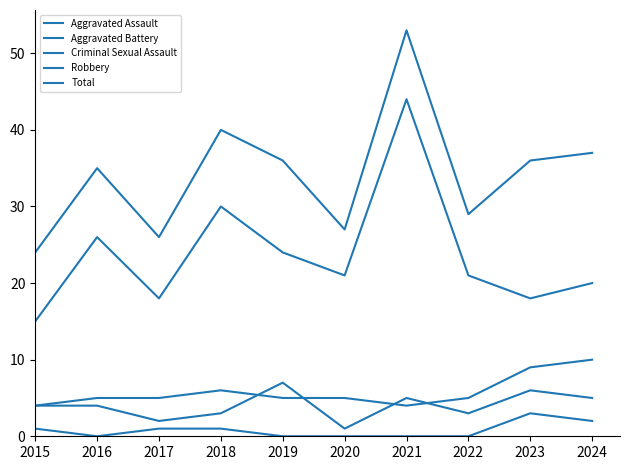

Does the chart have visible grid lines?

No